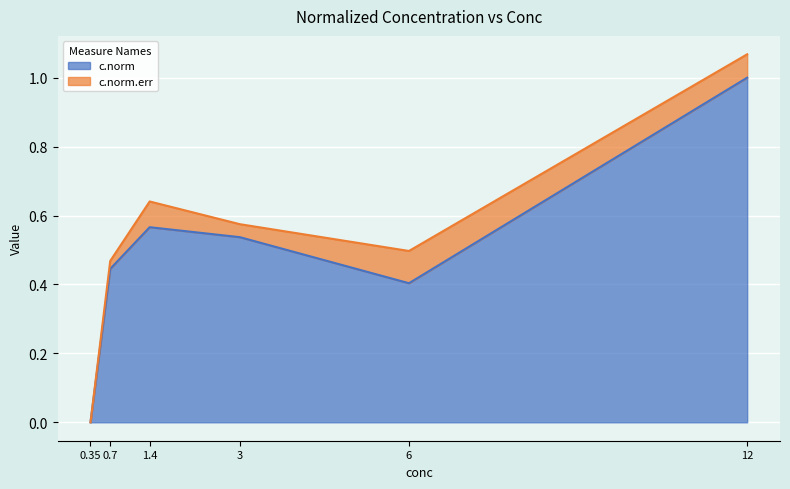

Where is the first local minimum?

6